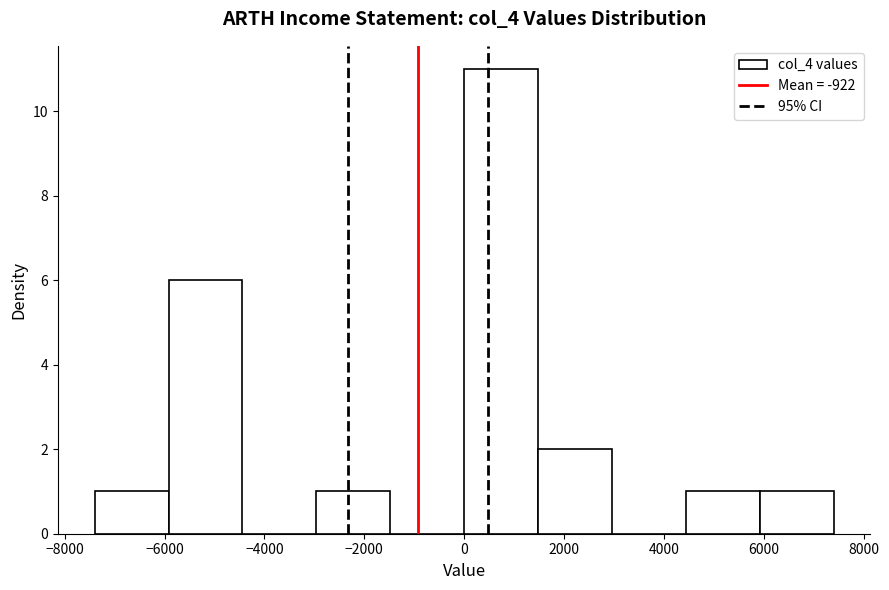

Over which range of the x-axis is the bar tallest?

0 to 1480